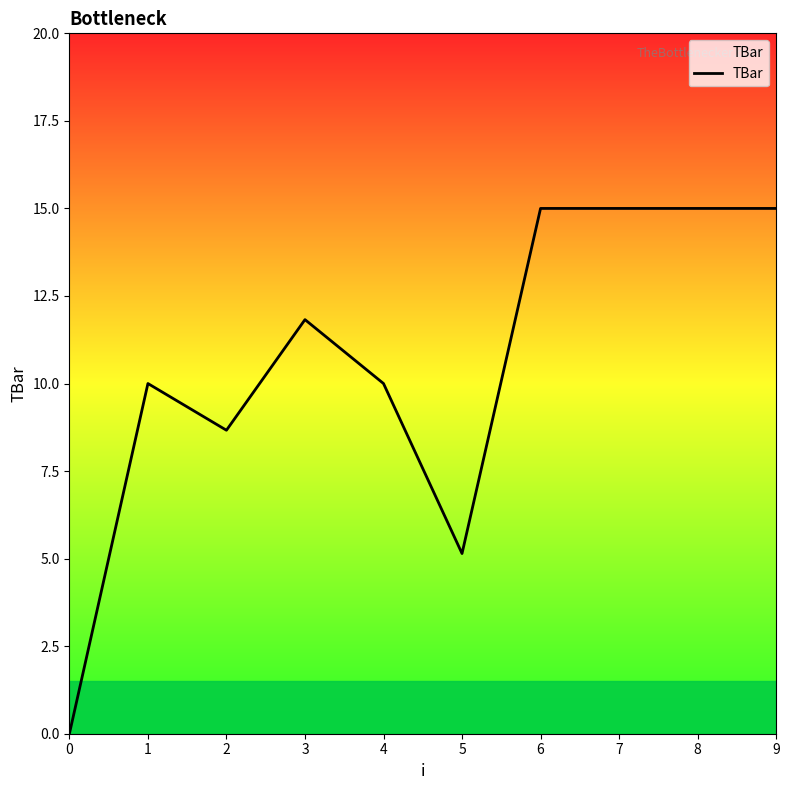

What is the maximum value shown in the chart?

15.0